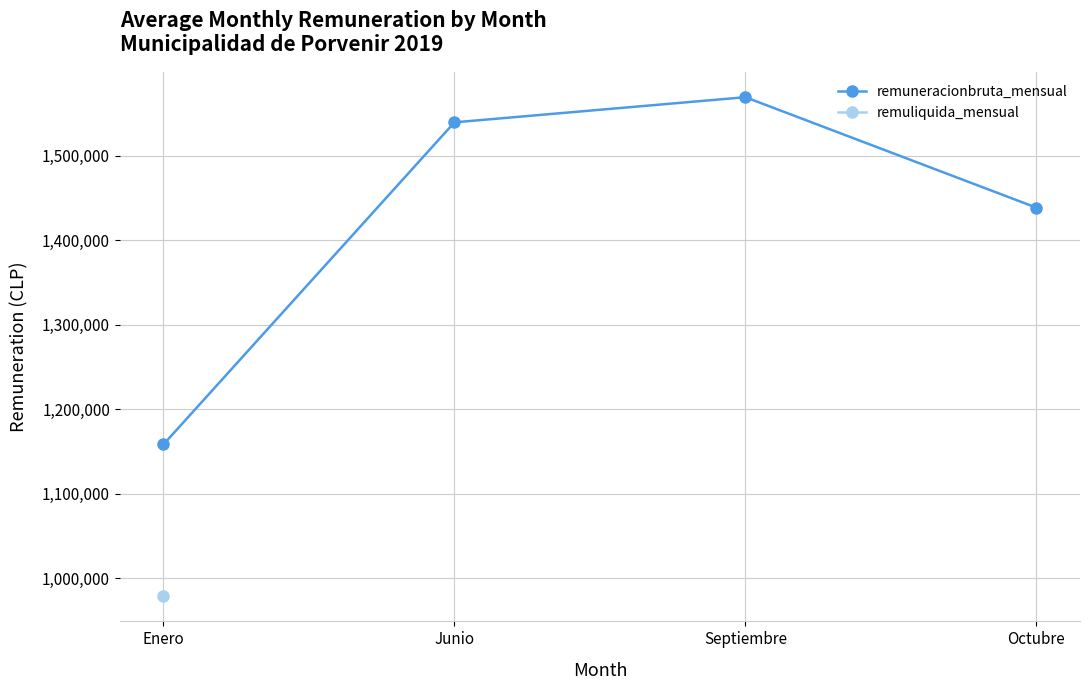

Between Octubre and Enero, which is larger?

Octubre